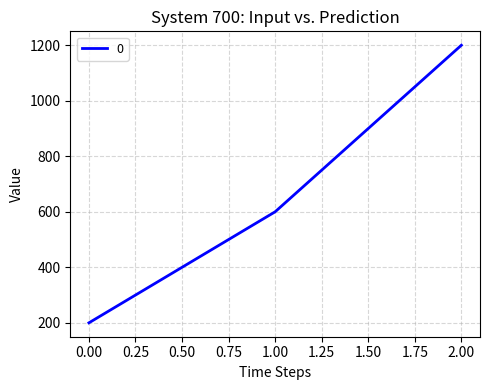

What is the sum of all values?

2000